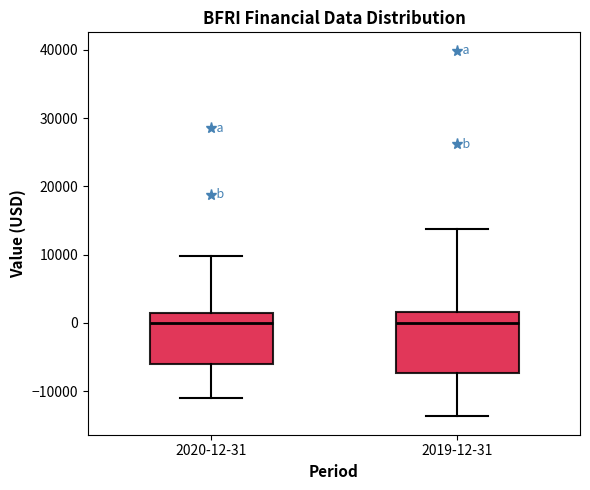

Comparing the boxes themselves (not the whiskers), which one is the tallest?

2019-12-31